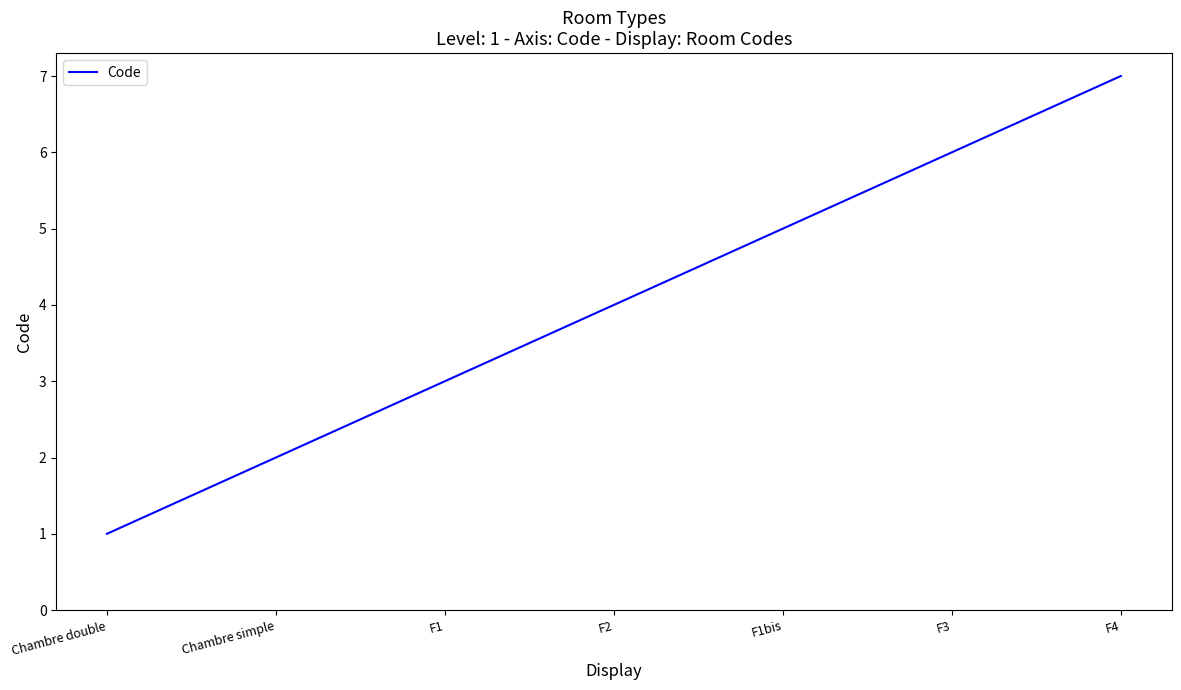

The value at F2 is 4. True or false?

True